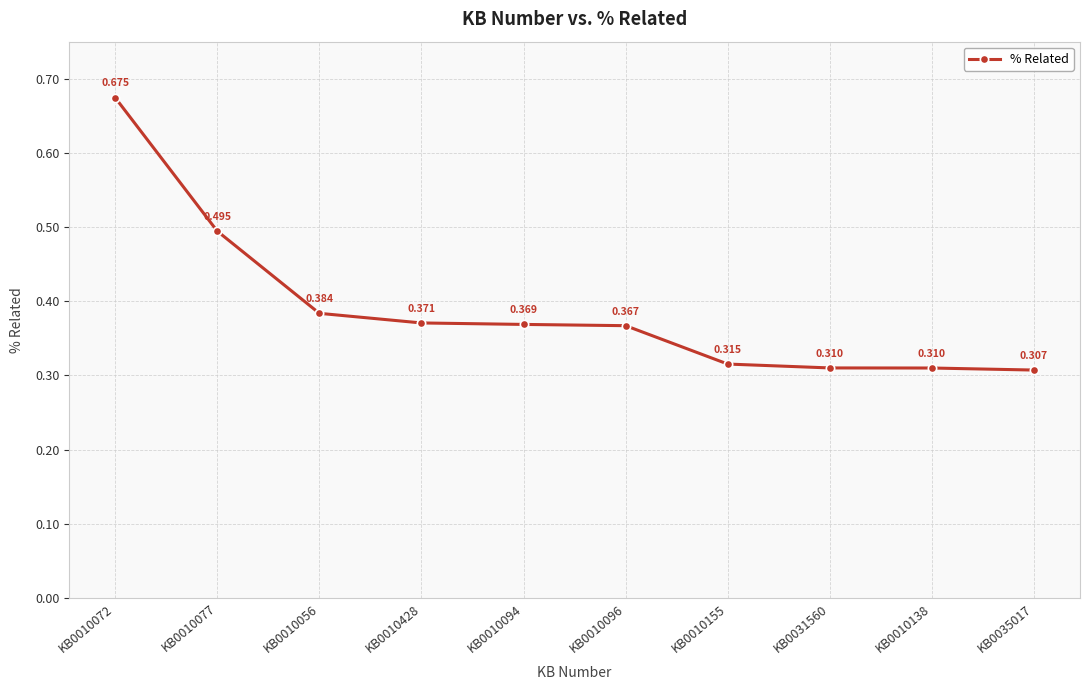

How many values are between 0 and 1?

10